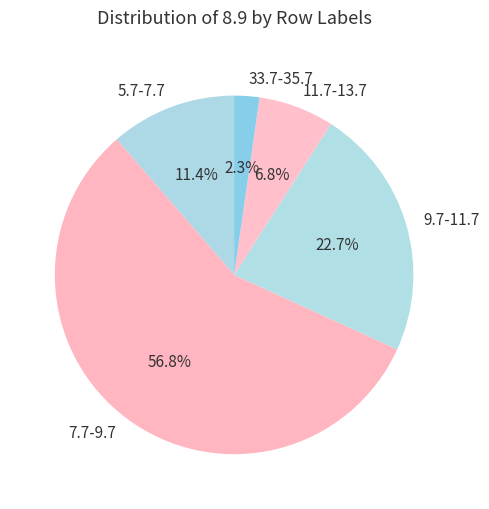

What is the total percentage of 9.7-11.7 and 7.7-9.7?

79.5%